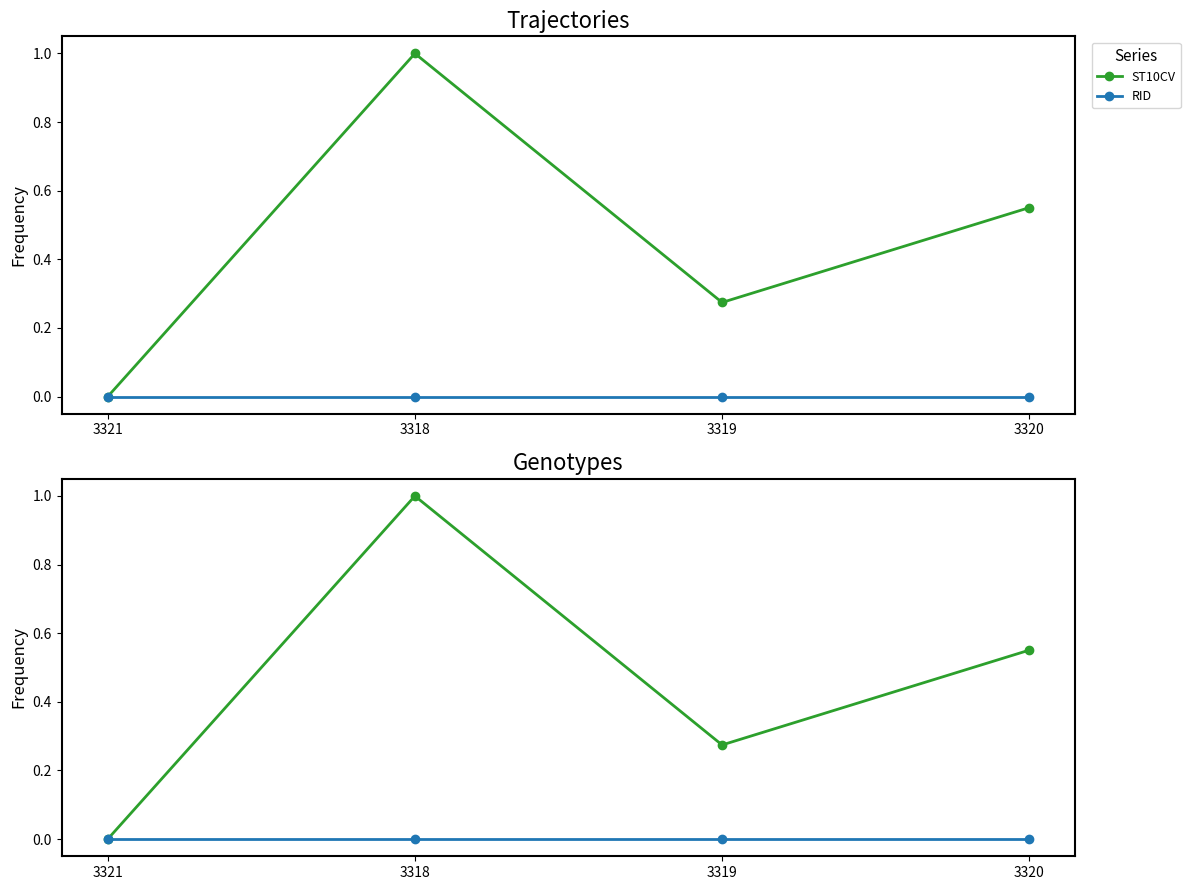

Which category has the lowest value in the ST10CV series?

3321